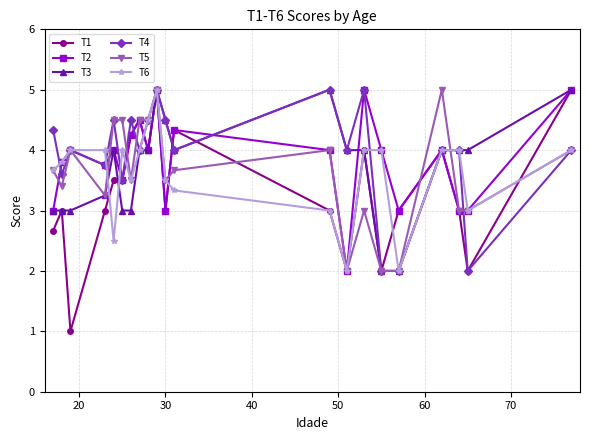

What is the value of the T2 point at the 5th from the left?

4.0